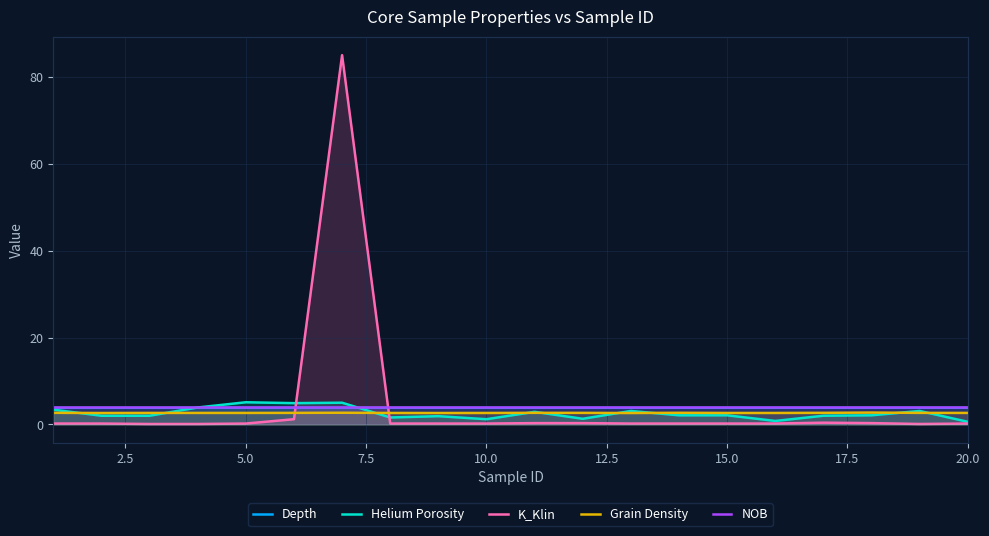

True or false: K_Klin and Grain Density intersect in this chart.

True